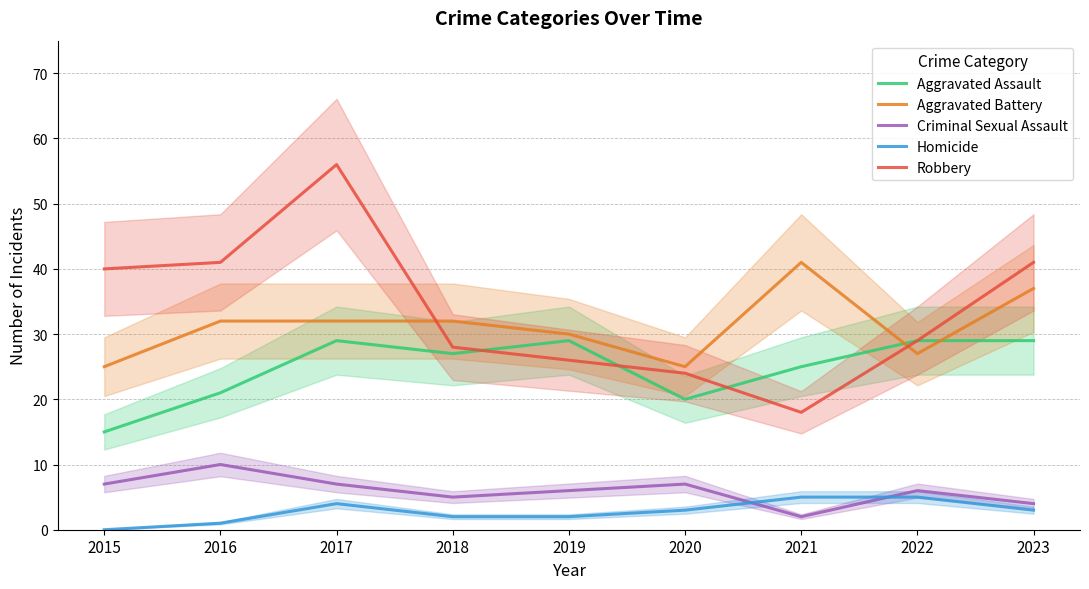

Count the Aggravated Battery values in the range 27 to 32.

5